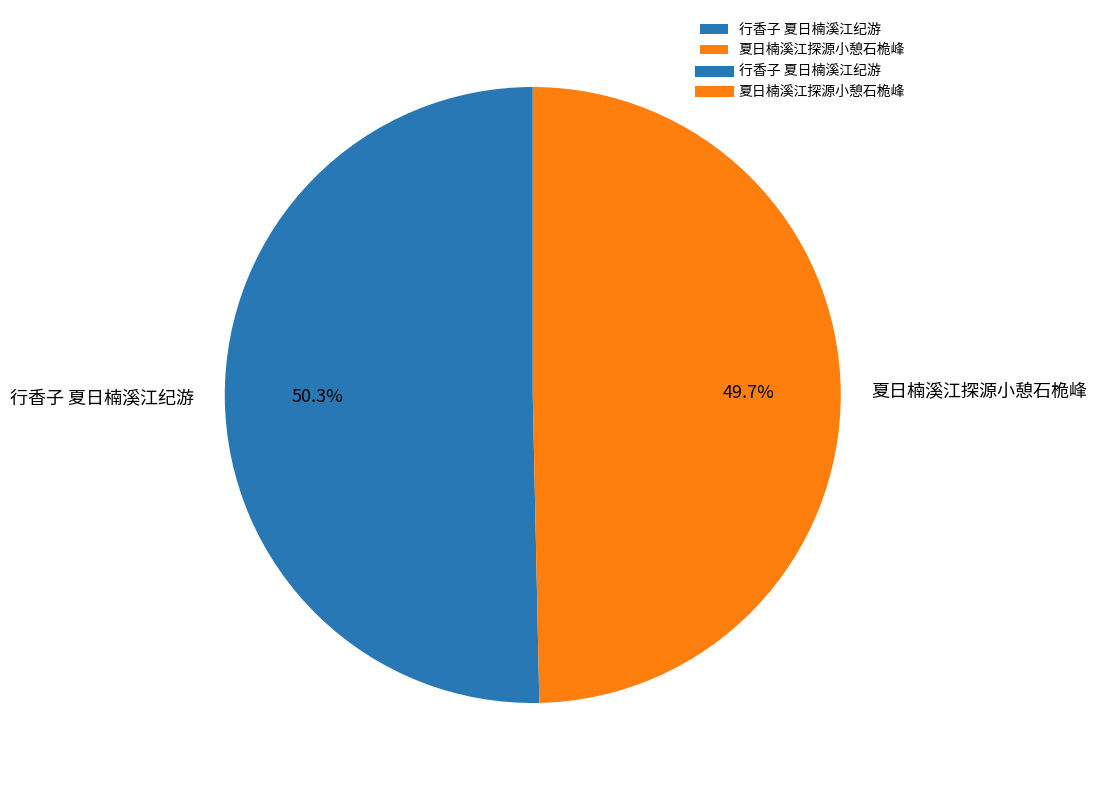

Is it true that 行香子 夏日楠溪江纪游 is 60% of the pie?

False